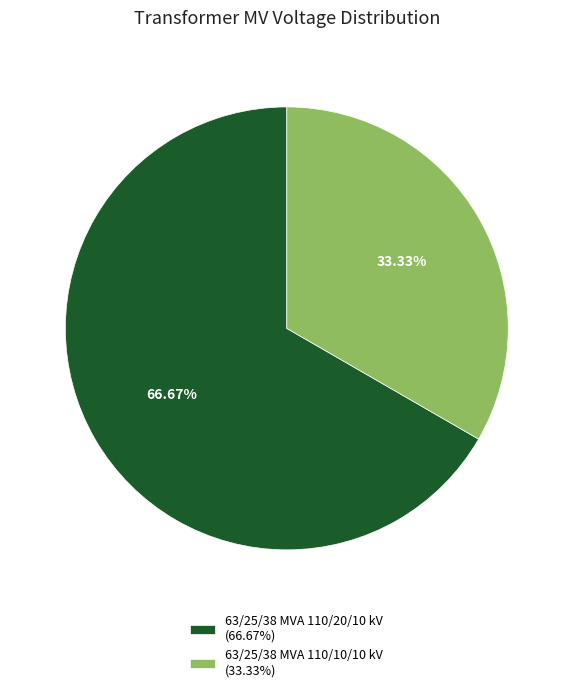

Which category has the biggest portion of the pie?

63/25/38 MVA 110/20/10 kV